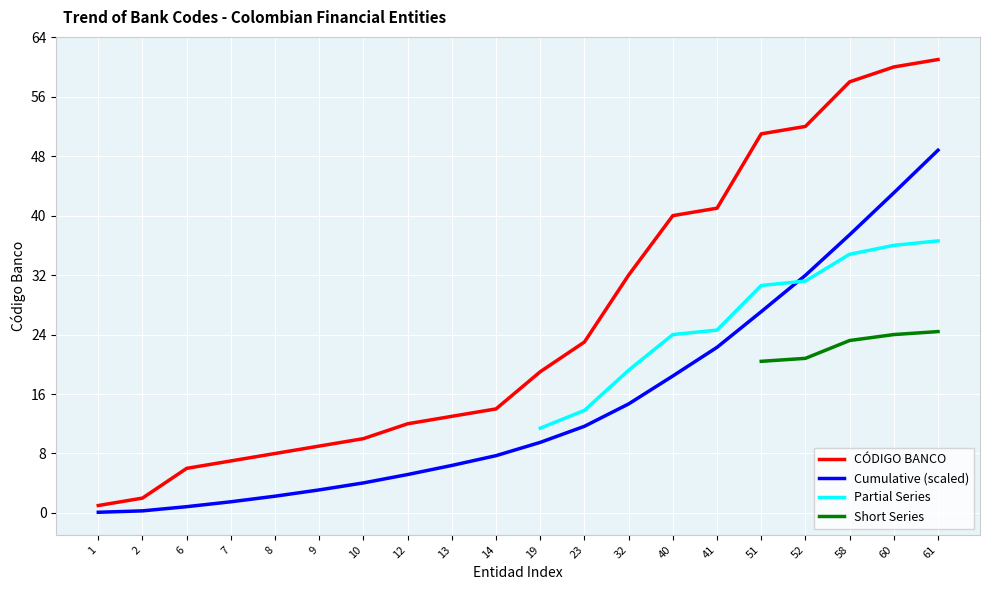

What is the average value?

26